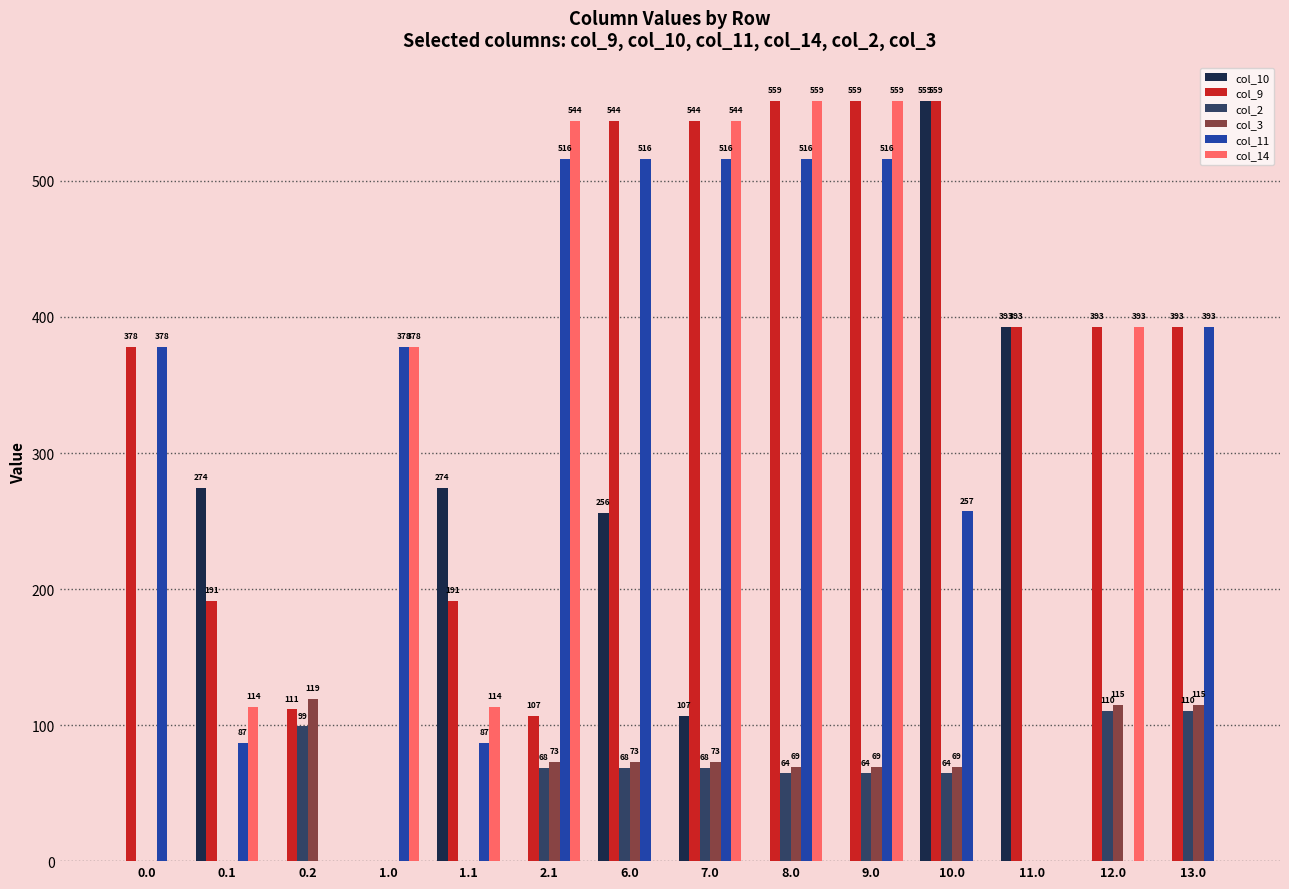

Which series changed the most between 1.1 and 10.0?

col_9